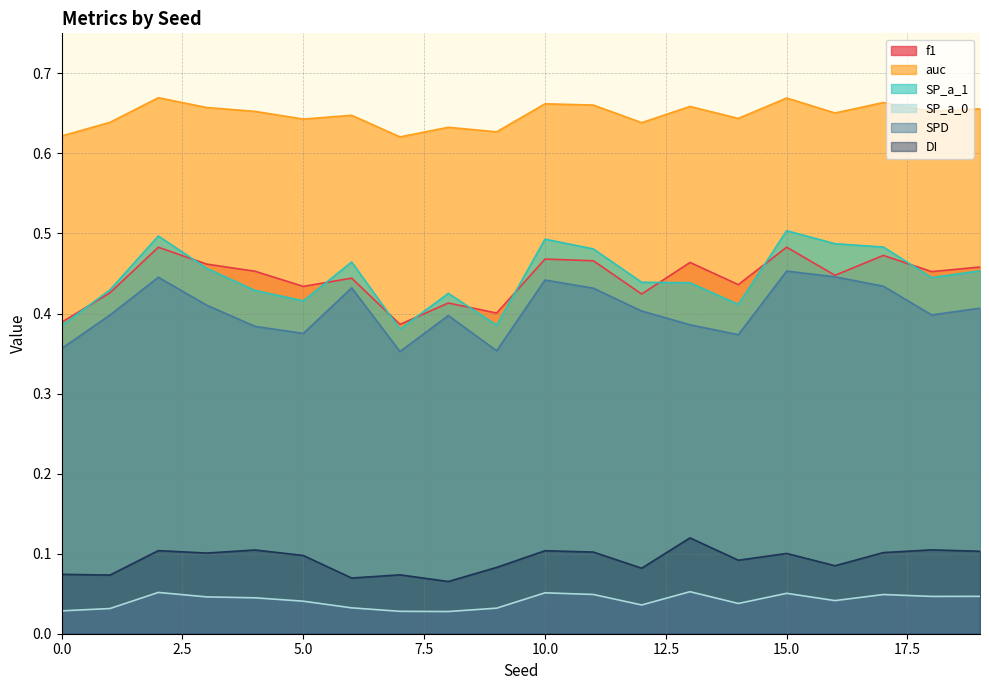

True or false: DI has more than 2 points higher than both neighbors.

True